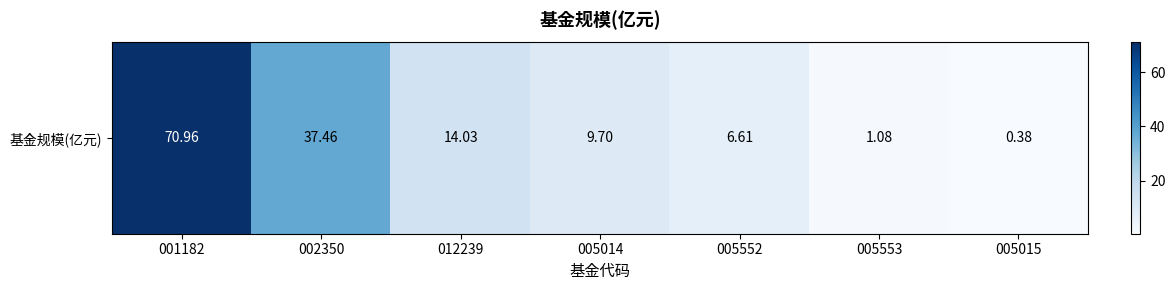

Reading left to right, transcribe all the data shown in this chart.

001182=71.0	002350=37.5	012239=14.0	005014=9.7	005552=6.6	005553=1.1	005015=0.4